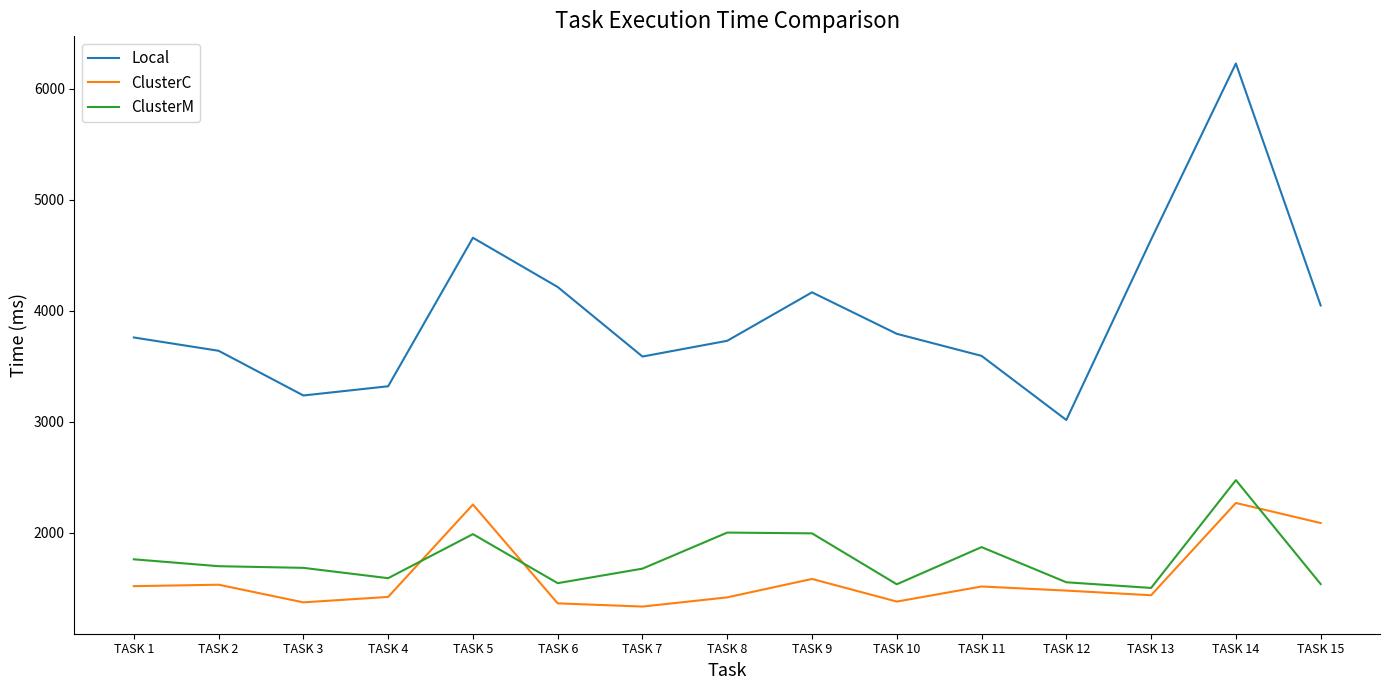

What is the total value across all series at TASK 14?

10969